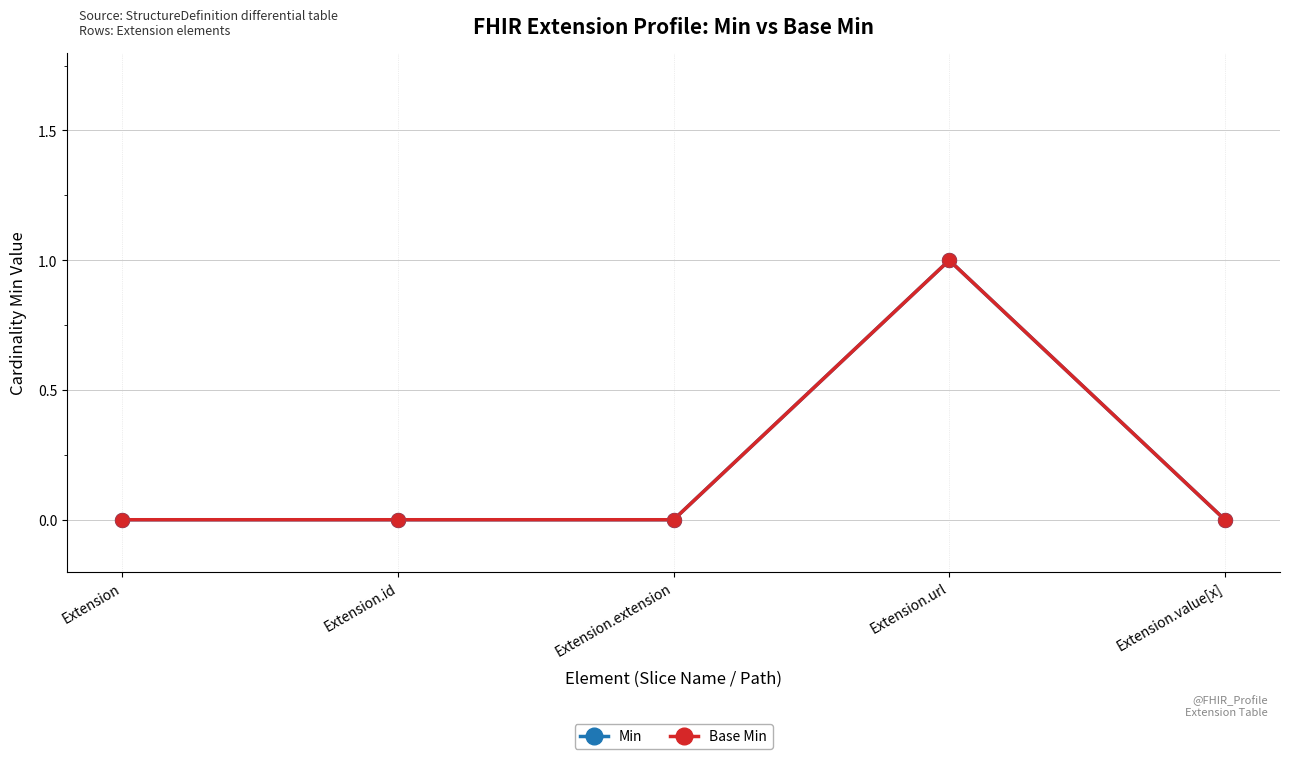

Does the chart have visible grid lines?

Yes